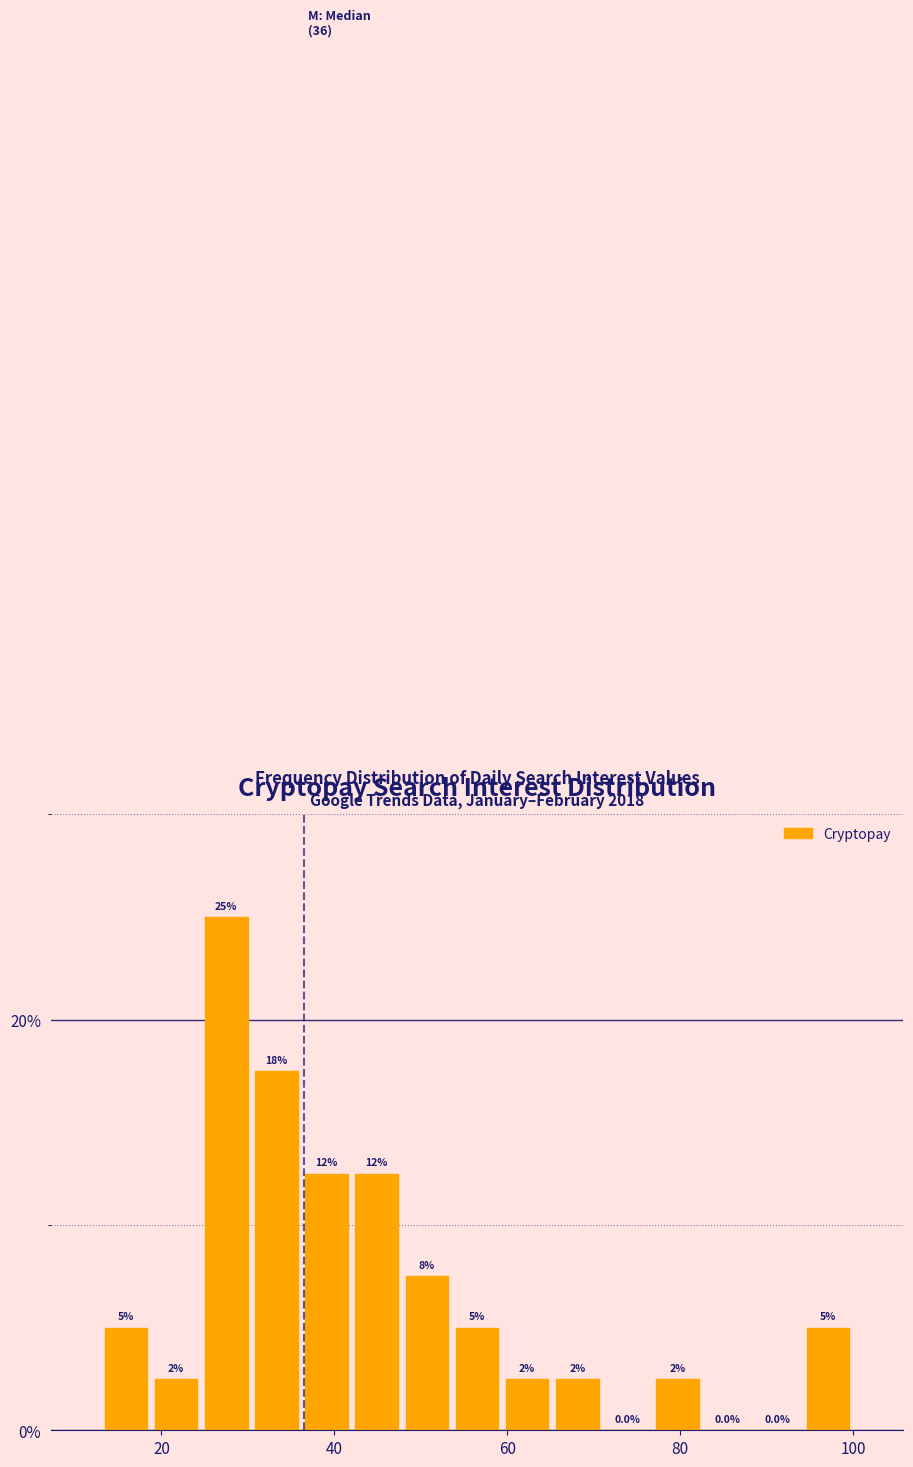

Read against the x-axis, roughly where is the centre of the tallest bar?

28